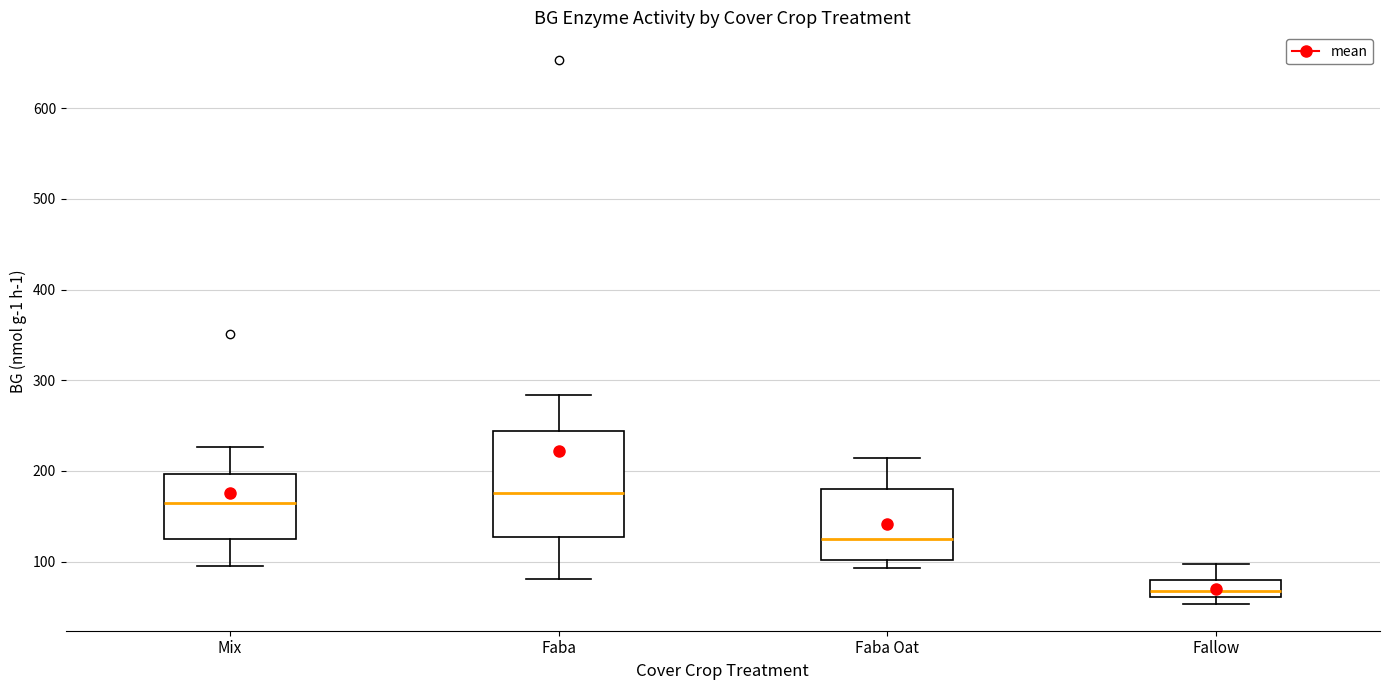

Reading left to right, transcribe this box plot: for each box, give where its median line is, the range the box spans, and where its two whiskers end, as read against the y-axis. The values are not printed on the chart, so give them approximately, as read against the axis.

Mix: median 160, box 120 to 200, whiskers 90 to 230
Faba: median 180, box 130 to 240, whiskers 80 to 280
Faba Oat: median 130, box 100 to 180, whiskers 90 to 210
Fallow: median 70, box 60 to 80, whiskers 50 to 100